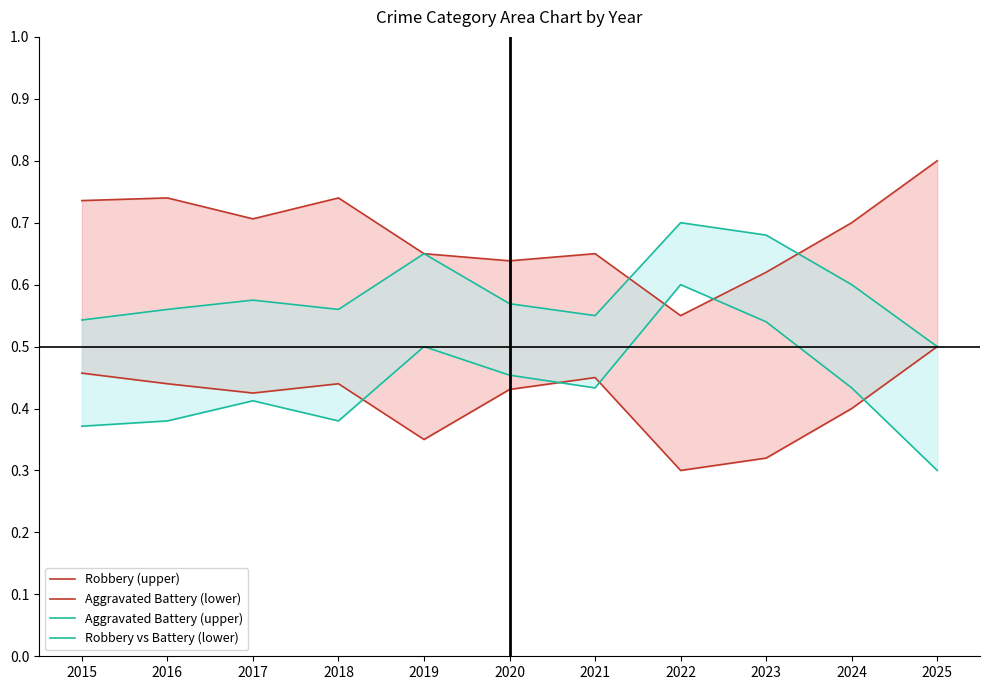

Rank the series by their maximum value, from highest to lowest.

Robbery (upper), Aggravated Battery (upper), Robbery vs Battery (lower), Aggravated Battery (lower)